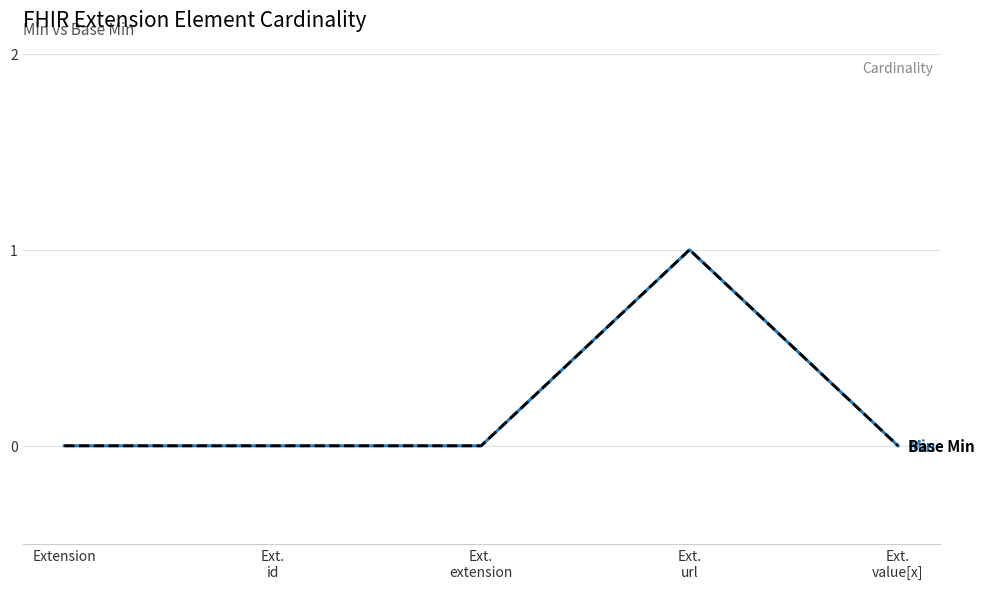

How many lines are shown in the chart?

2